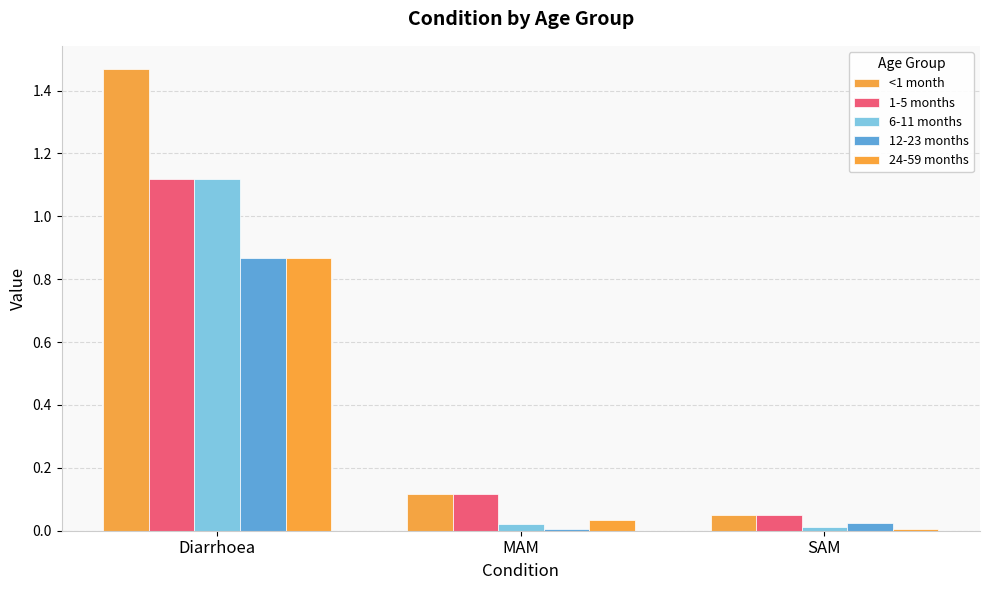

Which series has the widest spread of values?

<1 month